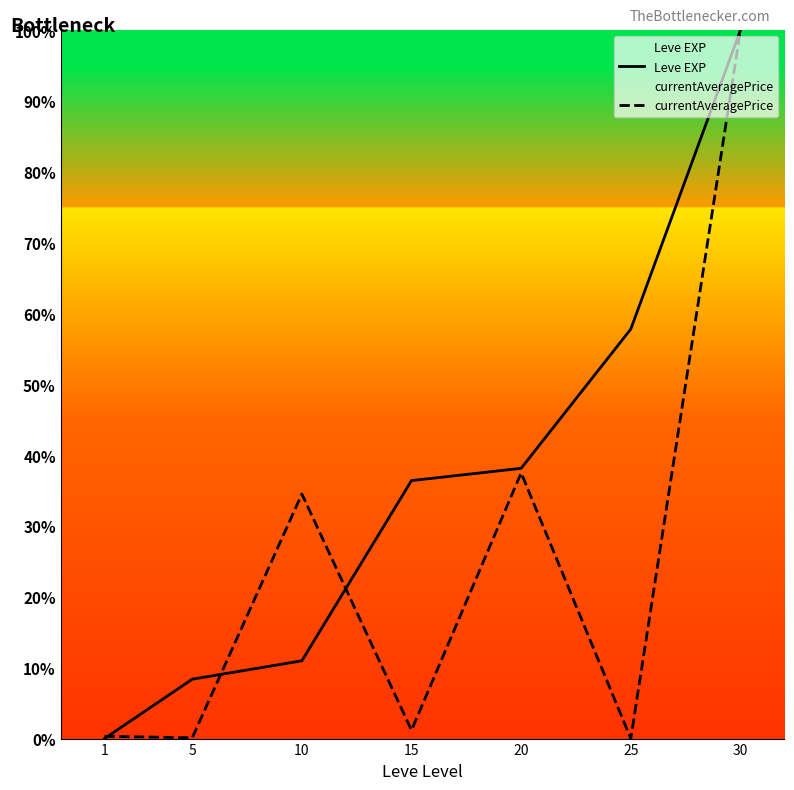

What value does the Leve EXP series have at 30?

100.0